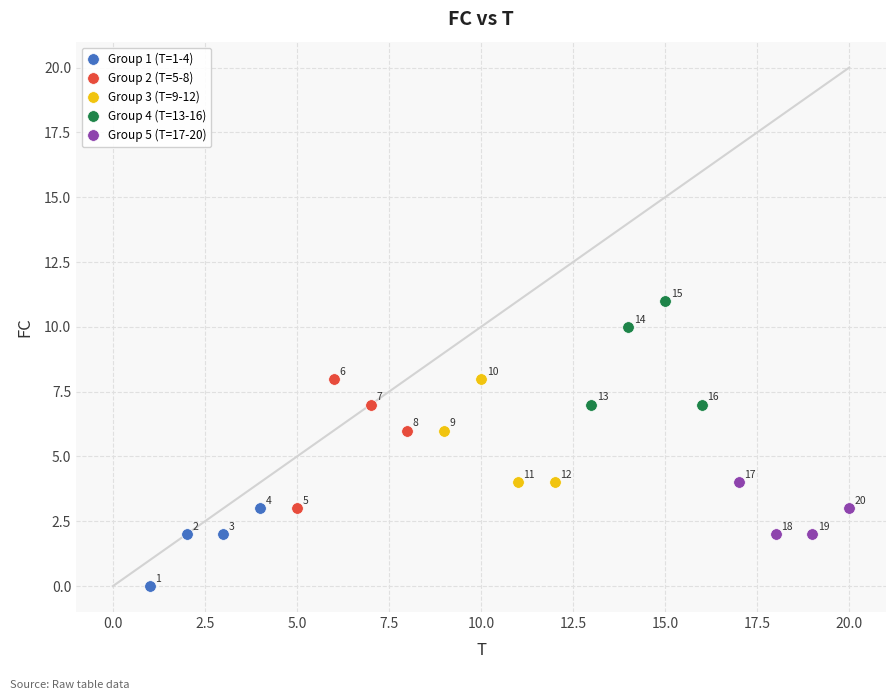

Which series reaches the minimum Y coordinate?

Group 1 (T=1-4)